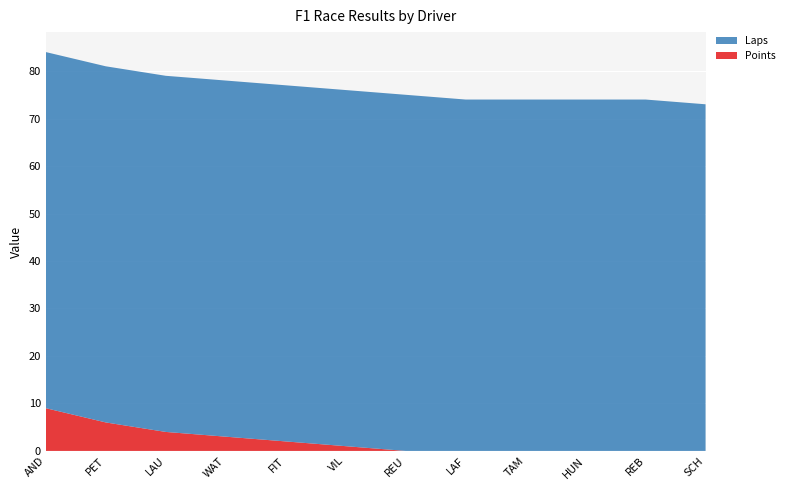

Reading left to right, transcribe all the data shown in this chart.

Points: 9	6	4	3	2	1	0	0	0	0	0	0
Laps: 75	75	75	75	75	75	75	74	74	74	74	73